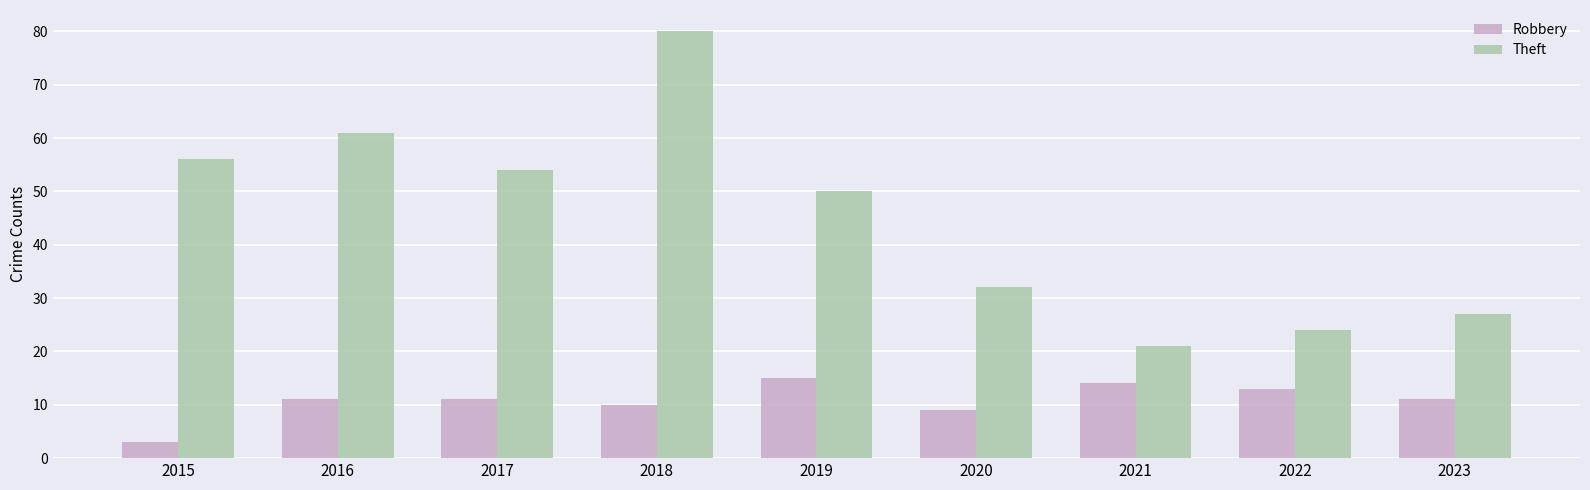

Are the bars grouped side by side (vs. stacked)?

Yes